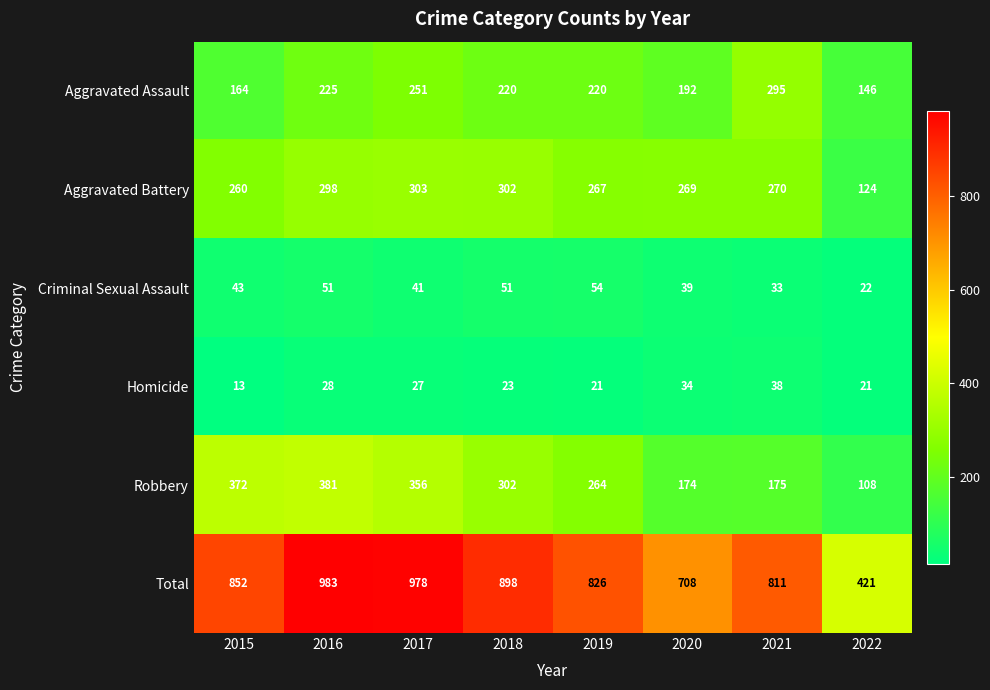

The value of Robbery at 2016 is 108. True or false?

False